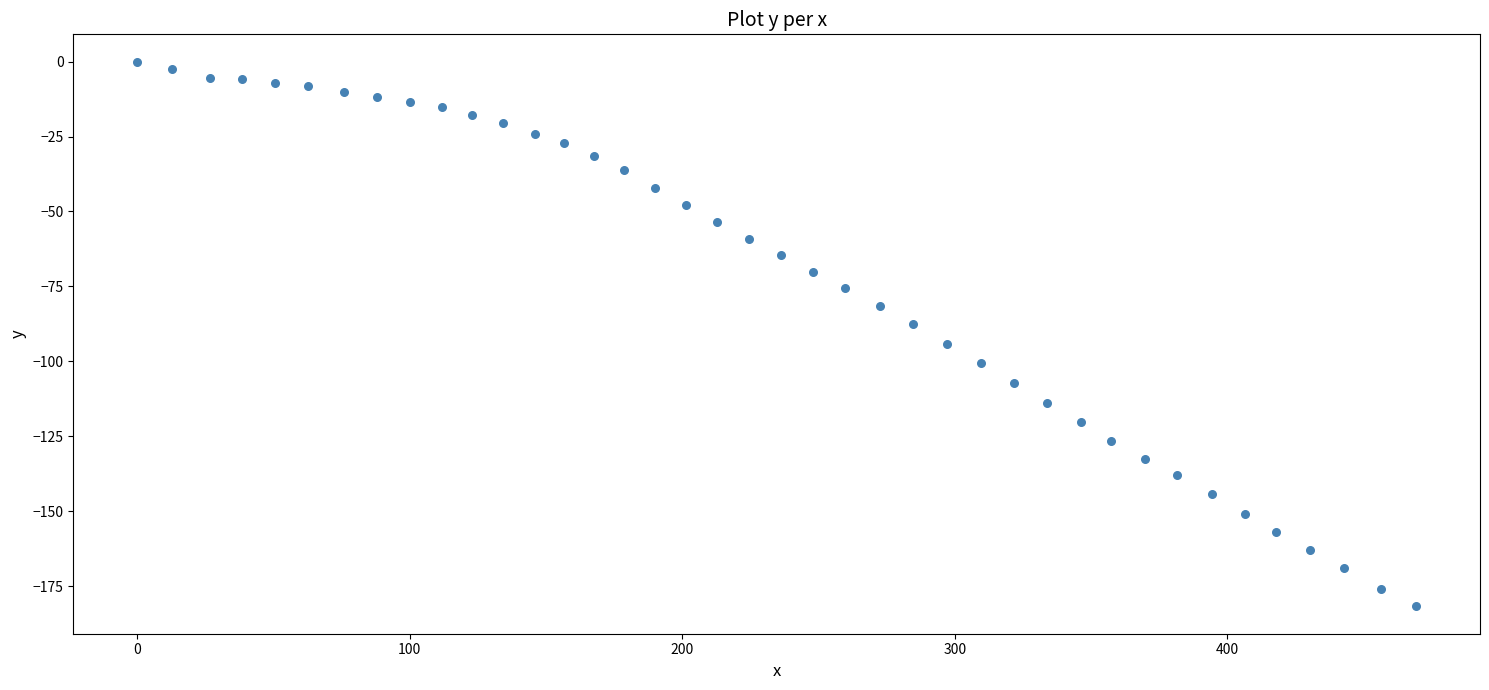

What is the range of X values (max minus min)?

469.3